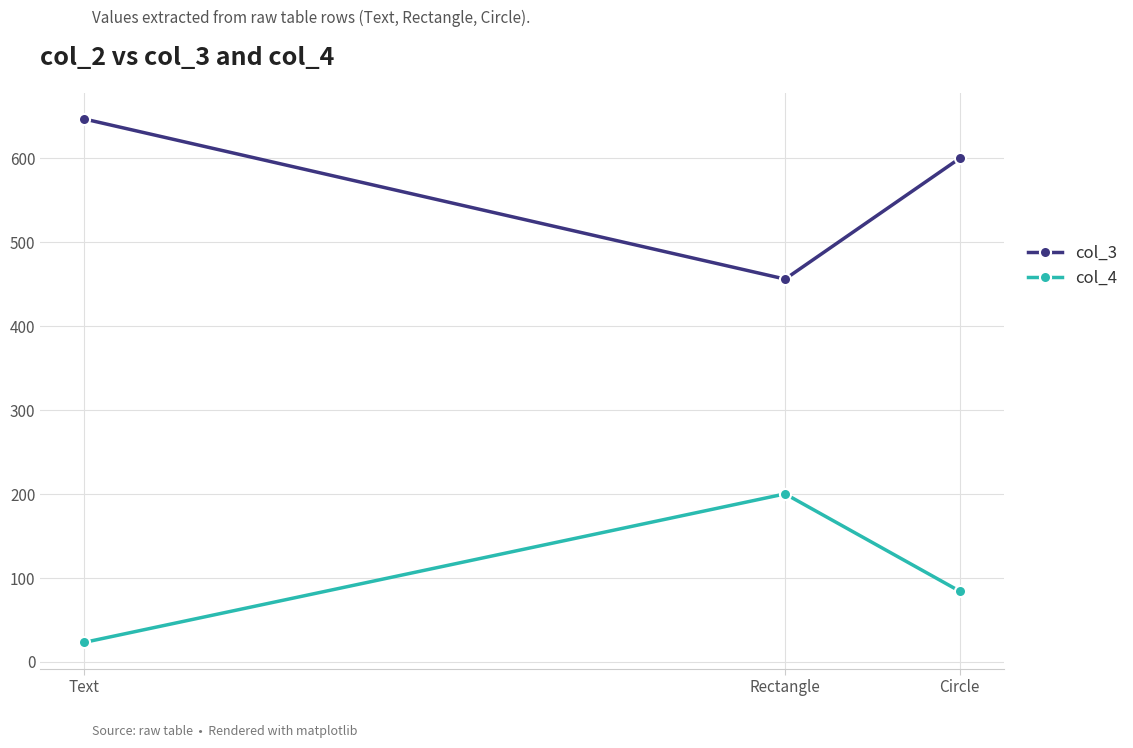

What is the highest value of the col_3 series?

646.9